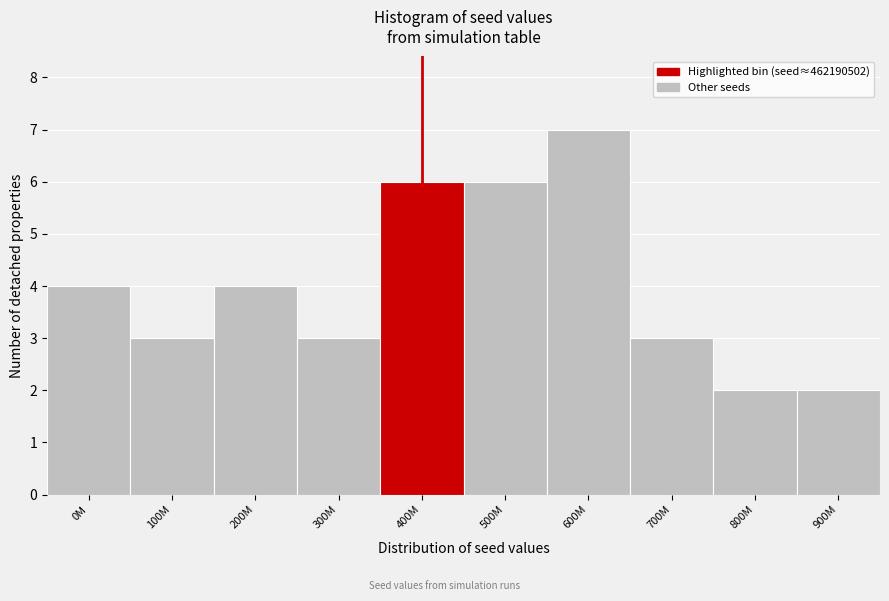

Reading left to right, what are all the values shown in this chart?

4	3	4	3	6	6	7	3	2	2